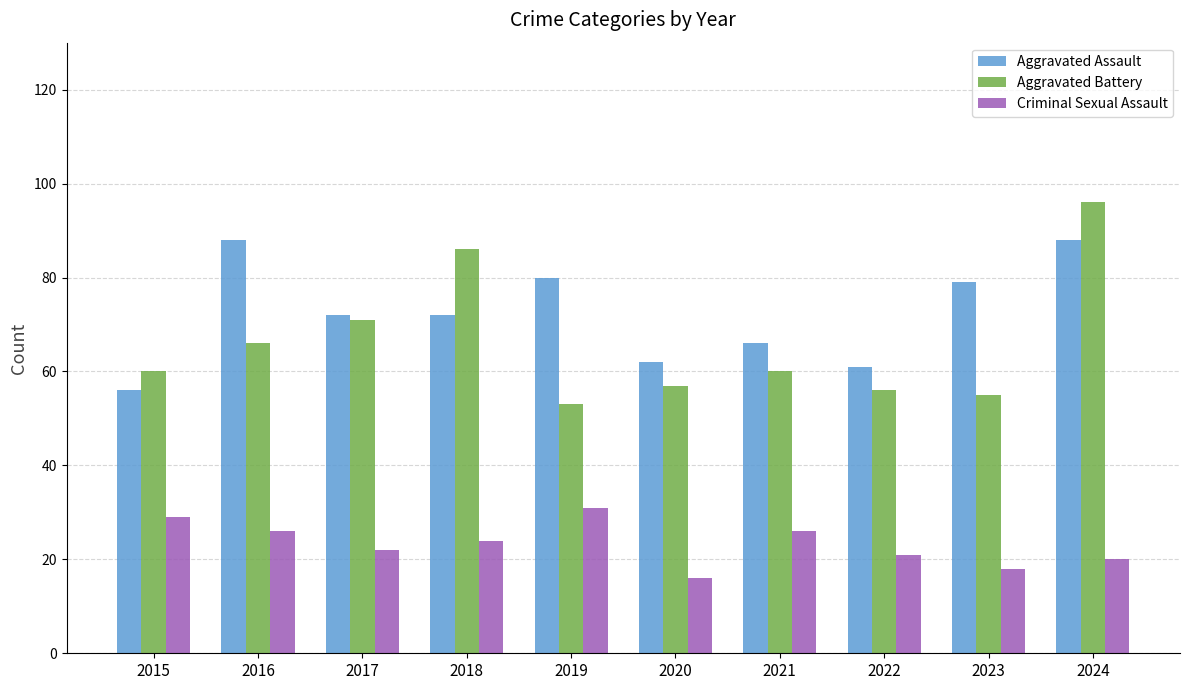

What is the sum of the Criminal Sexual Assault values at 2018 and 2024?

44